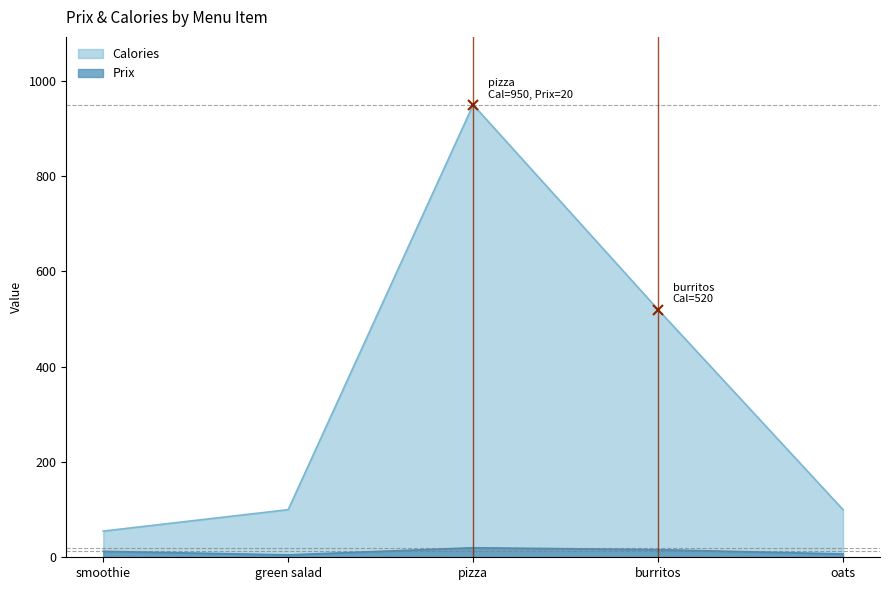

In Prix, how many points are higher than both neighbors (excluding endpoints)?

1